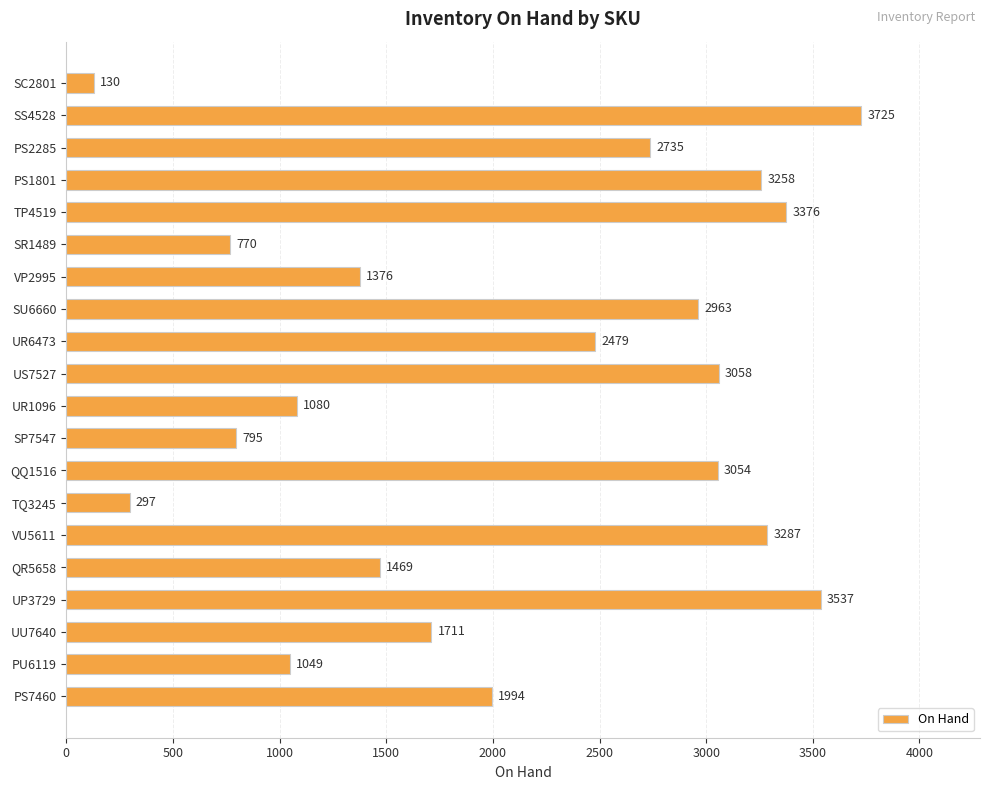

Between SU6660 and UR6473, which is larger?

SU6660